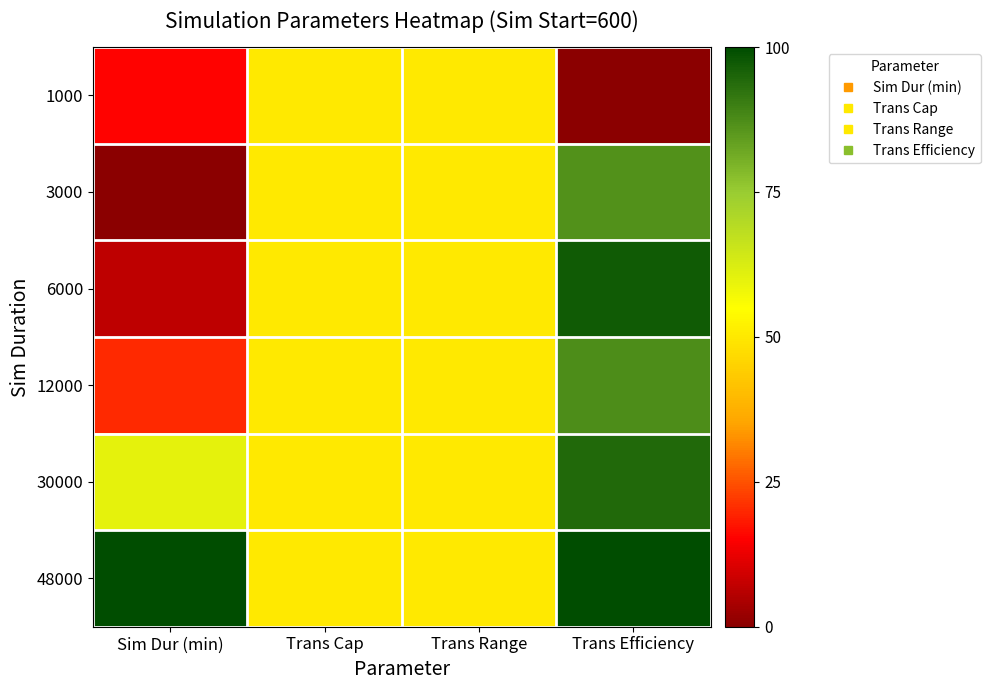

At Trans Efficiency, list the series in order from largest to smallest.

48000, 6000, 30000, 12000, 3000, 1000